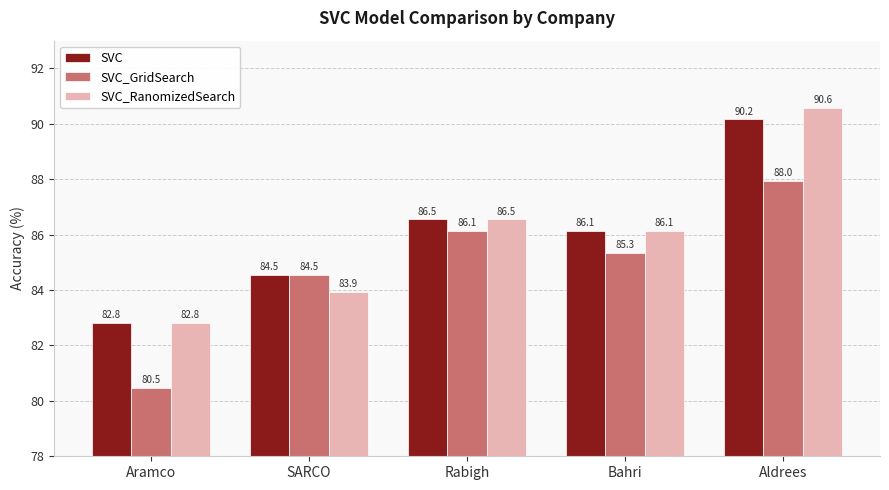

What is the spread (max minus min) of values at Aldrees?

2.6